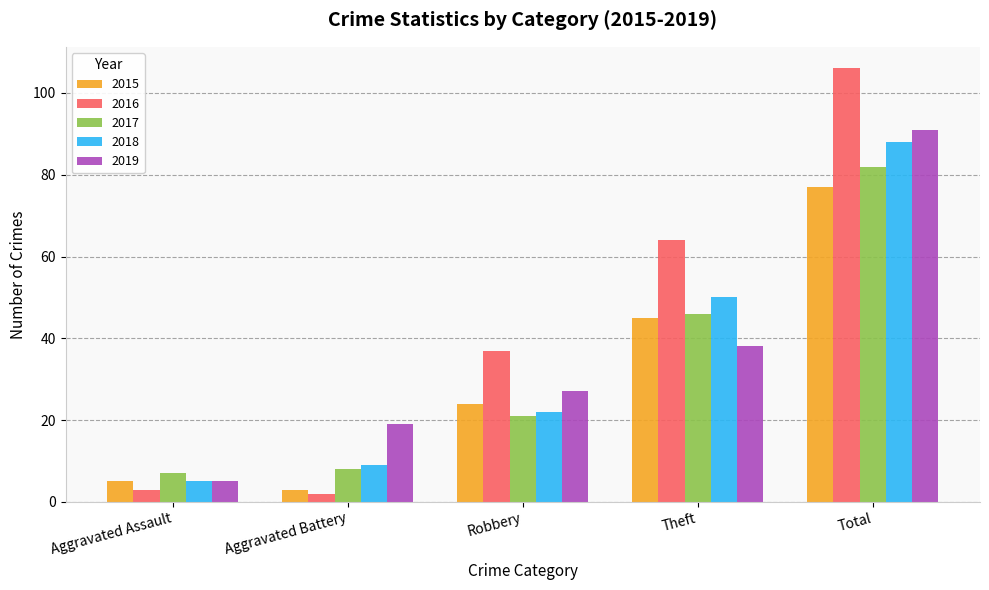

What is the difference between the 2015 values at Theft and Robbery?

21